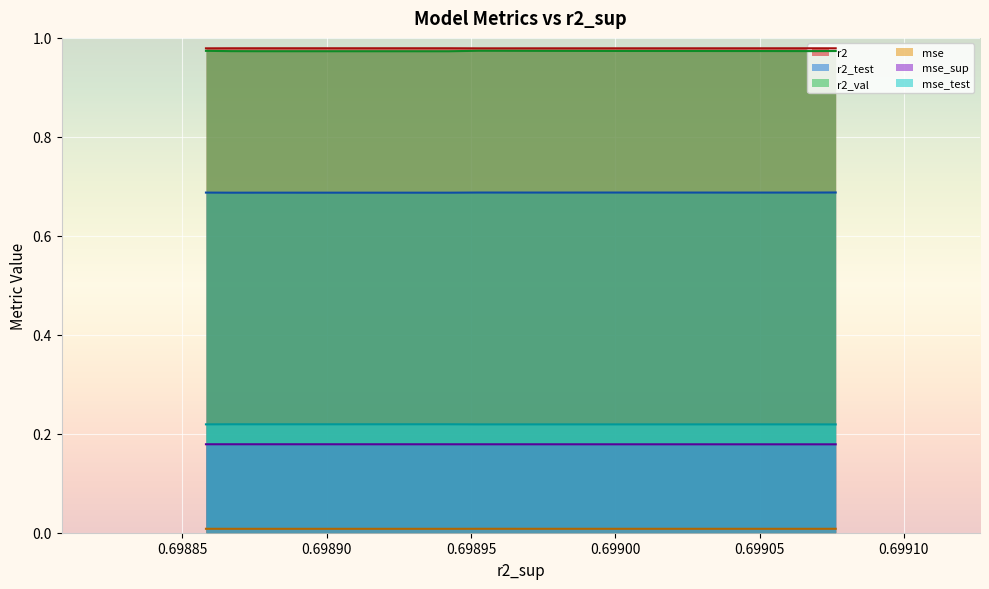

Reading right to left, transcribe all the data shown in this chart.

r2: 1.0	1.0	1.0	1.0	1.0	1.0	1.0	1.0	1.0	1.0
r2_test: 0.7	0.7	0.7	0.7	0.7	0.7	0.7	0.7	0.7	0.7
r2_val: 1.0	1.0	1.0	1.0	1.0	1.0	1.0	1.0	1.0	1.0
mse: 0.0	0.0	0.0	0.0	0.0	0.0	0.0	0.0	0.0	0.0
mse_sup: 0.2	0.2	0.2	0.2	0.2	0.2	0.2	0.2	0.2	0.2
mse_test: 0.2	0.2	0.2	0.2	0.2	0.2	0.2	0.2	0.2	0.2